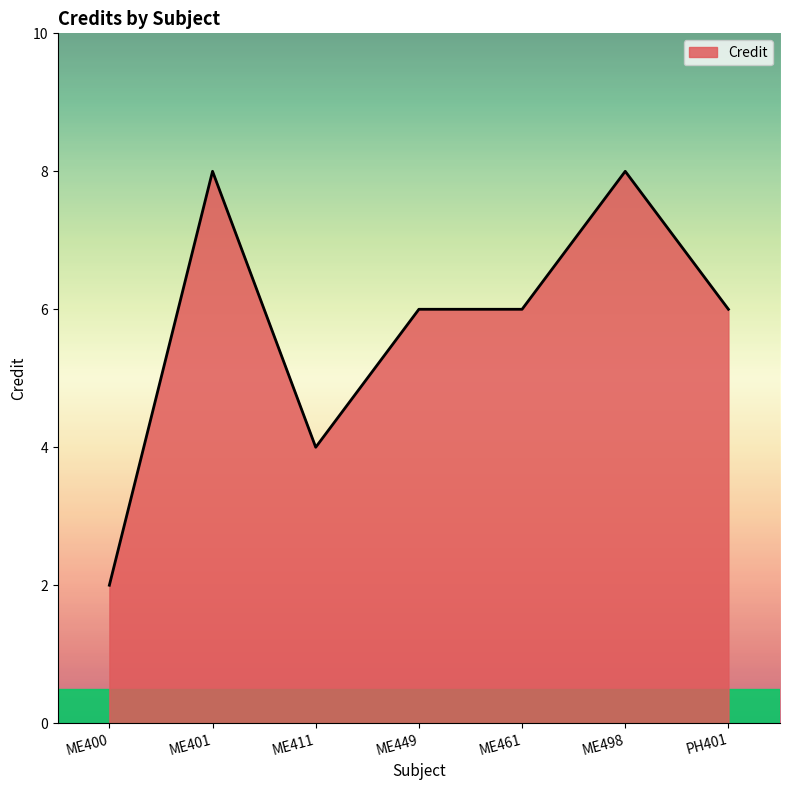

Between ME400 and ME498, which is larger?

ME498